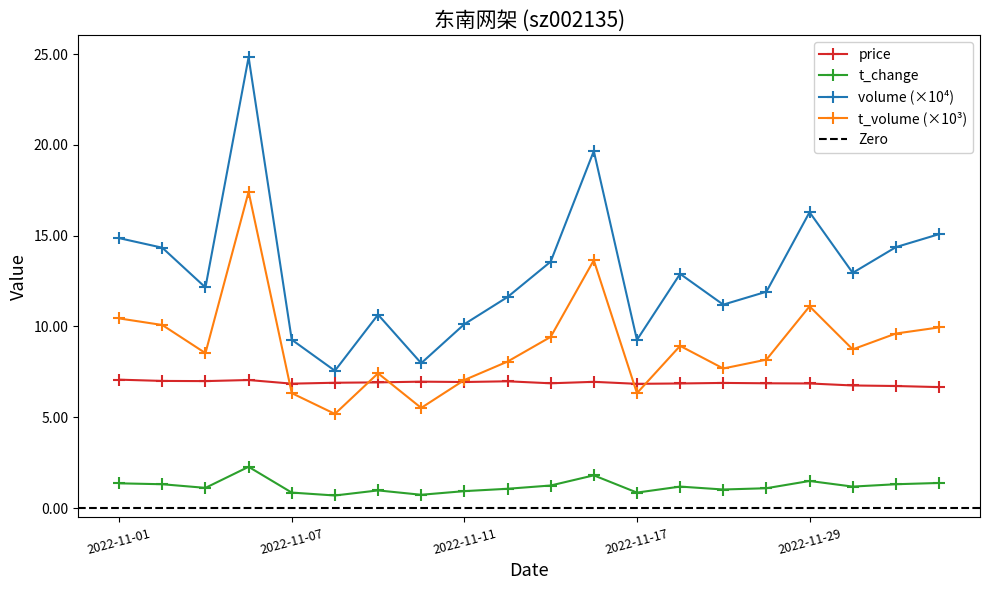

What is the label of the 17th point from the right?

2022-11-04